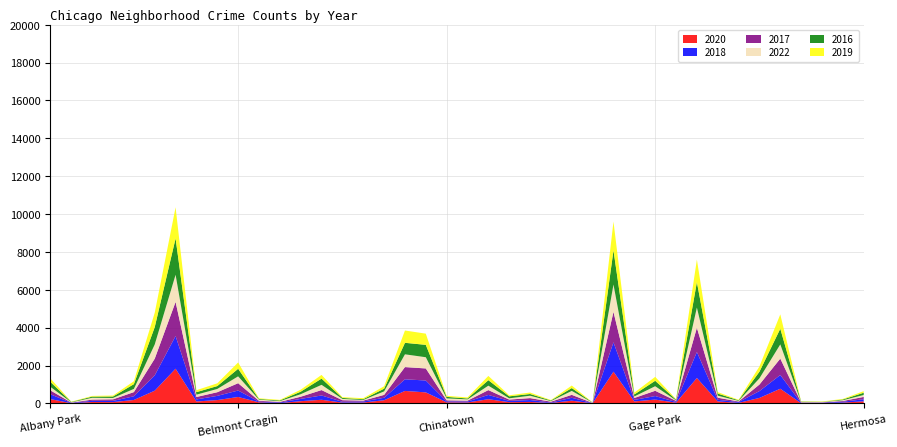

Reading right to left, extract all data points from this chart.

2020: 109	41	12	6	774	289	27	104	1342	38	201	105	1675	5	142	23	77	65	221	50	56	581	658	166	47	40	191	117	14	56	339	175	101	1832	671	180	68	74	8	225
2018: 110	48	23	15	725	361	43	84	1372	39	186	79	1551	8	154	23	101	68	224	49	47	628	614	131	54	44	227	120	33	36	341	222	108	1725	808	196	64	63	18	254
2017: 123	38	19	27	867	346	30	113	1282	56	279	102	1609	10	155	44	101	69	257	45	57	637	646	152	45	84	285	115	32	45	387	193	129	1803	884	220	82	63	14	205
2022: 102	40	17	19	751	328	32	107	1066	27	241	81	1444	12	208	32	126	66	234	67	105	592	674	185	34	68	277	133	39	60	362	173	123	1434	750	170	73	97	16	186
2016: 119	39	9	24	827	349	31	111	1343	38	286	104	1804	10	150	31	91	104	290	48	79	654	608	142	42	51	329	133	36	35	398	152	132	1921	917	249	76	60	20	261
2019: 84	30	21	16	759	280	29	76	1193	27	209	96	1524	7	135	24	78	57	225	58	55	592	650	130	54	42	197	105	32	38	336	145	104	1647	761	157	51	37	17	183